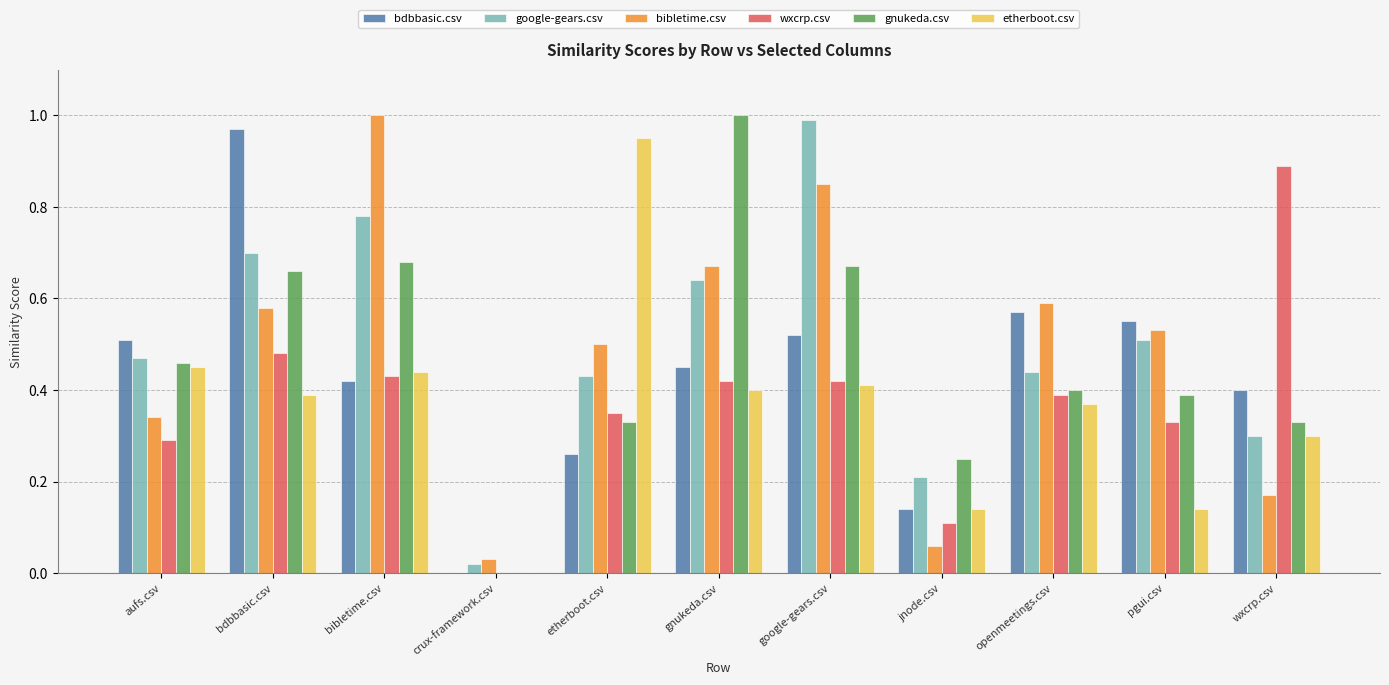

Between crux-framework.csv and google-gears.csv, which series saw the biggest shift?

google-gears.csv